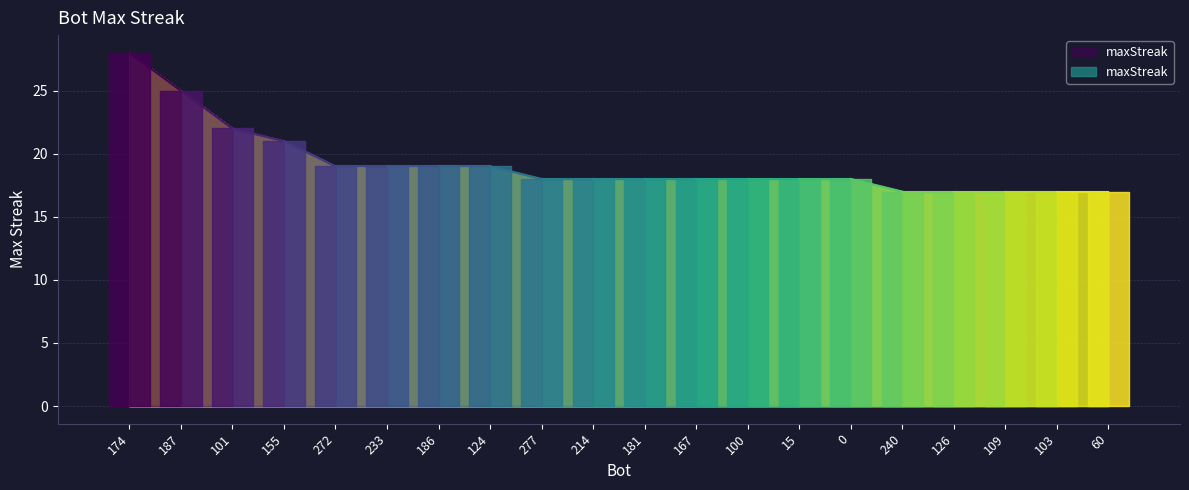

Count the number of values greater than 18.

8